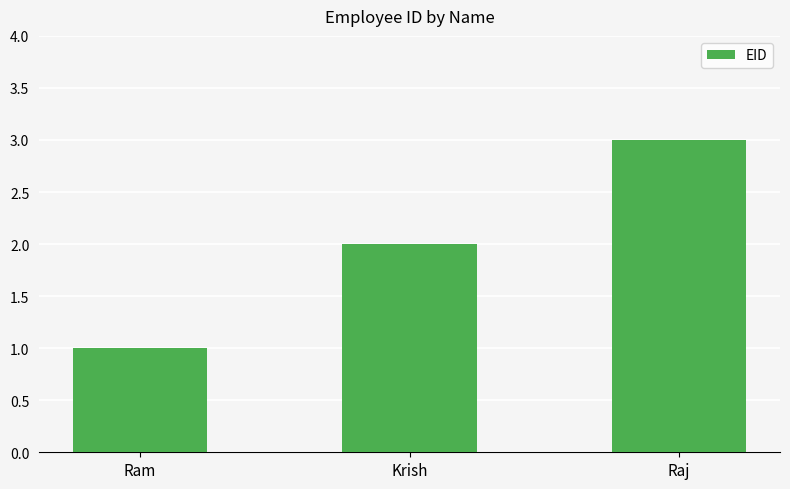

What is the label of the 3rd bar from the left?

Raj